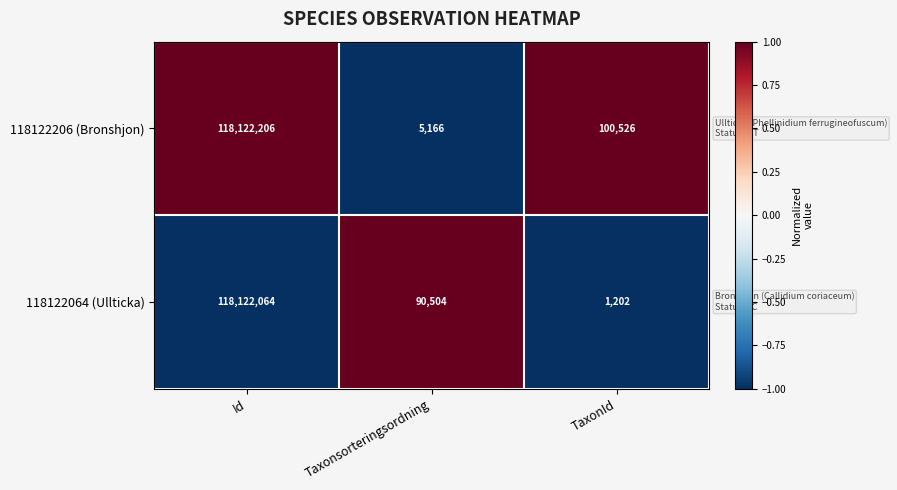

Reading left to right, transcribe all the data shown in this chart.

118122206 (Bronshjon): 118122206	5166	100526
118122064 (Ullticka): 118122064	90504	1202